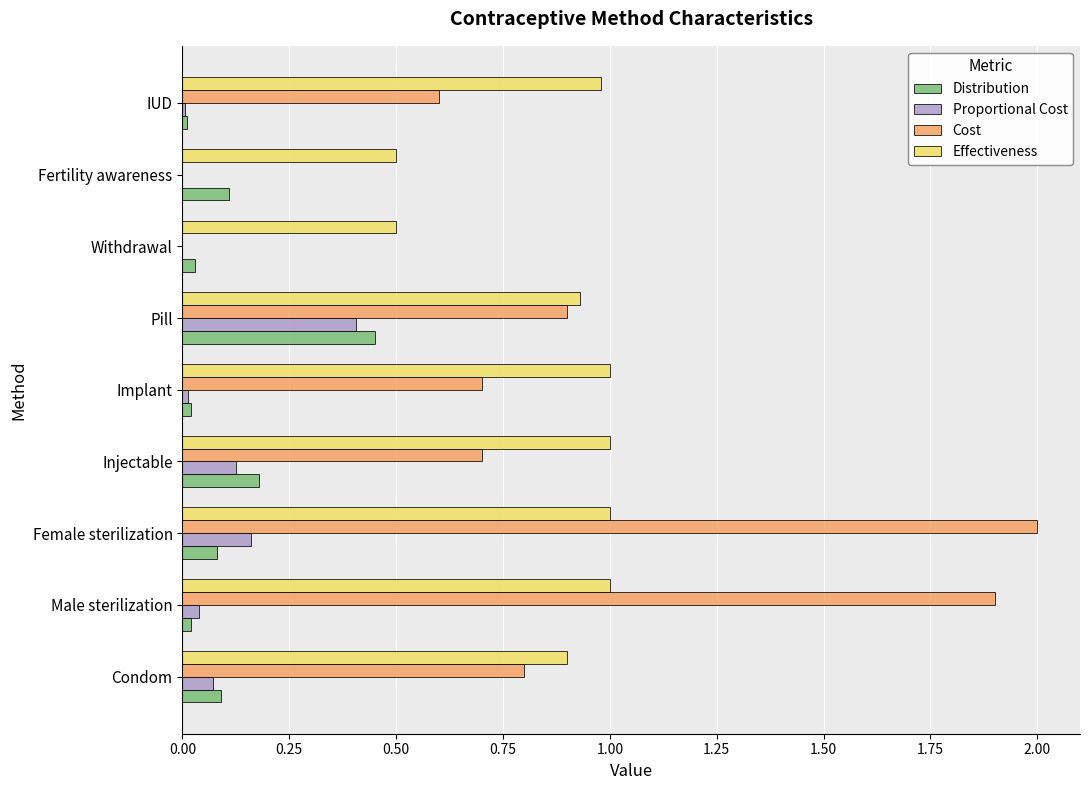

At which category is the sum across all series the highest?

Female sterilization